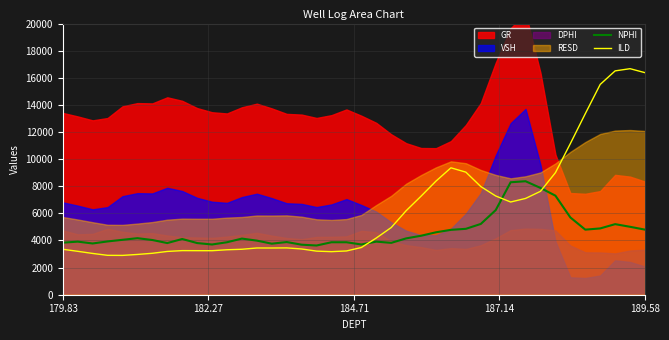

How many lines are shown in the chart?

2